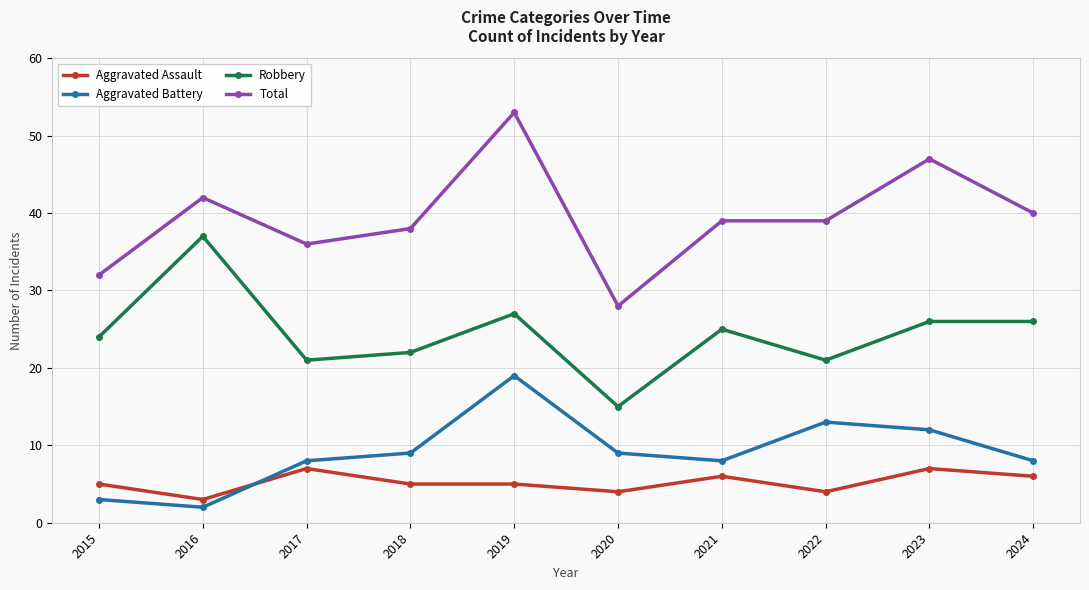

The Total series shows 24 at 2017. True or false?

False